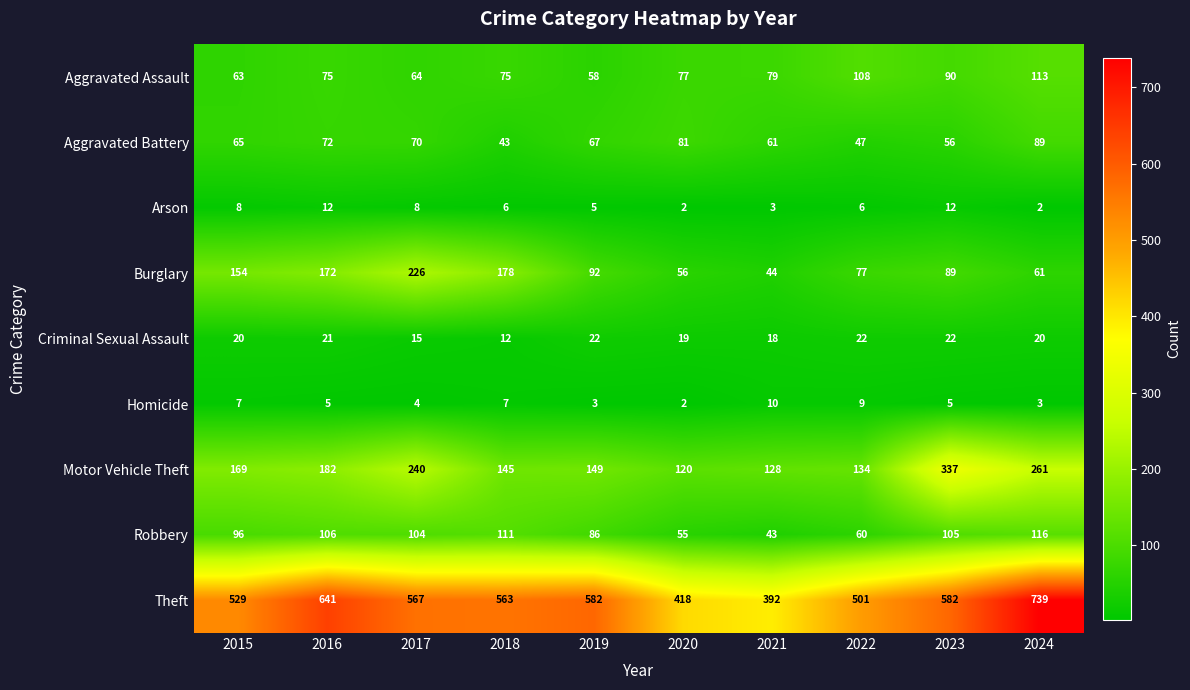

At 2021, list the series in order from largest to smallest.

Theft, Motor Vehicle Theft, Aggravated Assault, Aggravated Battery, Burglary, Robbery, Criminal Sexual Assault, Homicide, Arson